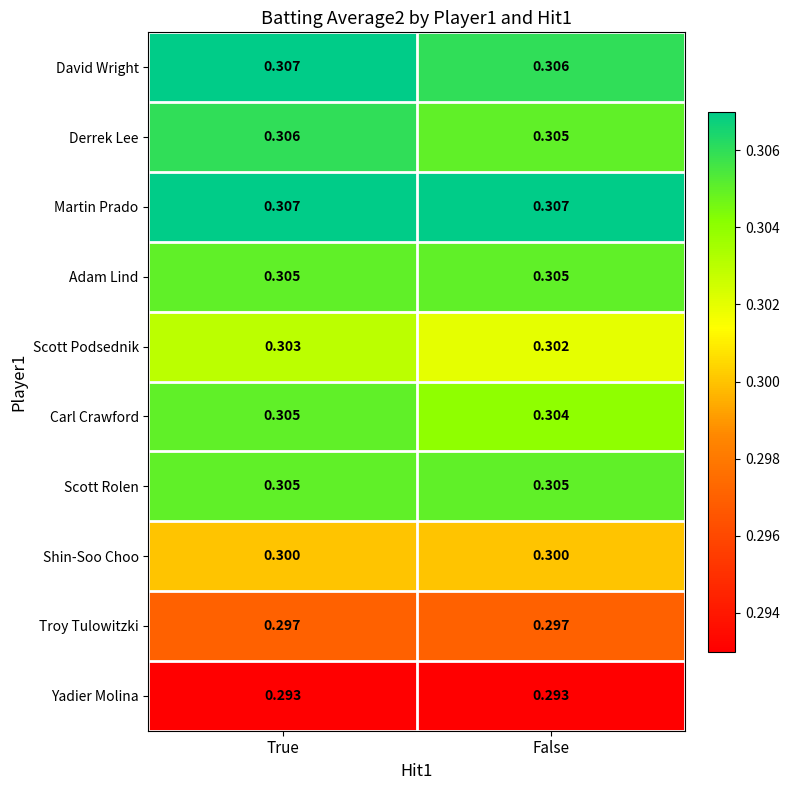

At which label does Derrek Lee reach its peak?

True